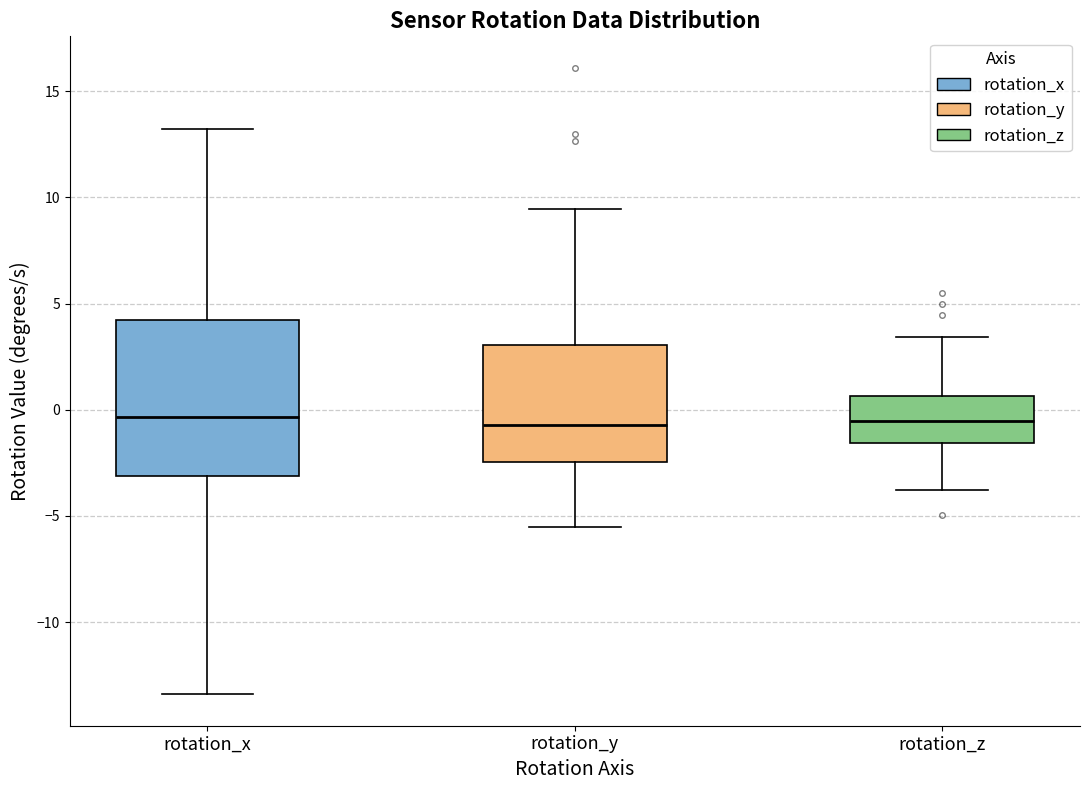

Reading left to right, read every box against the y-axis: the position of its median line, the range the box covers, and the ends of its whiskers. The values are not printed on the chart, so give them approximately, as read against the axis.

rotation_x: median -0.5, box -3.0 to 4.0, whiskers -13.5 to 13.0
rotation_y: median -0.5, box -2.5 to 3.0, whiskers -5.5 to 9.5
rotation_z: median -0.5, box -1.5 to 0.5, whiskers -4.0 to 3.5